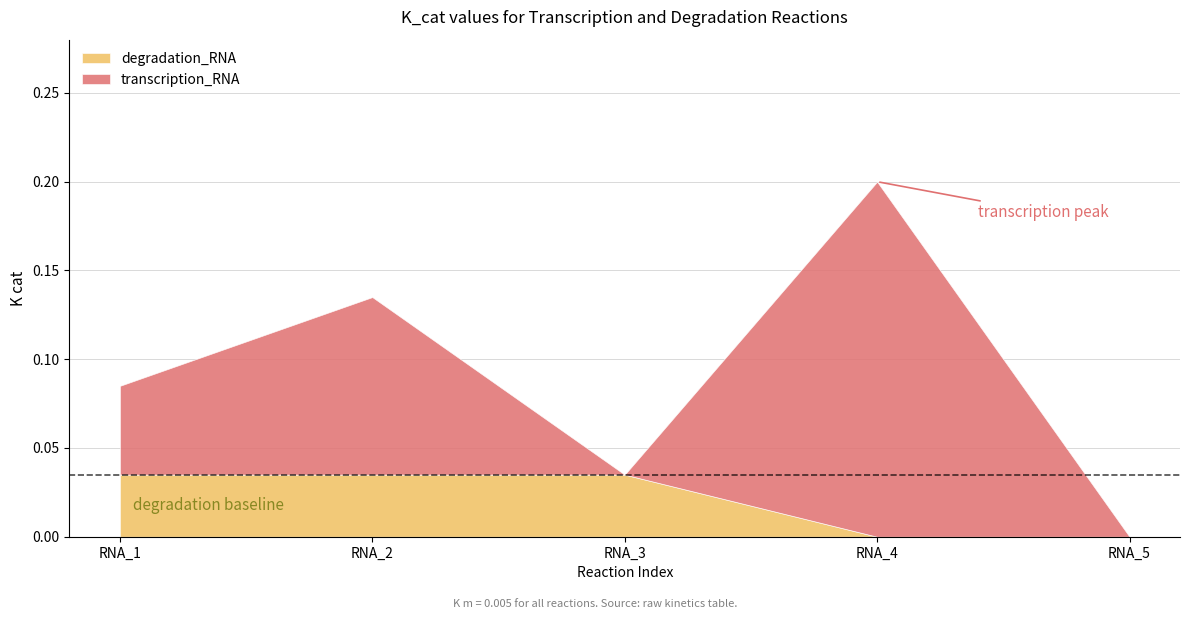

Which series has the largest total across all categories?

transcription_RNA